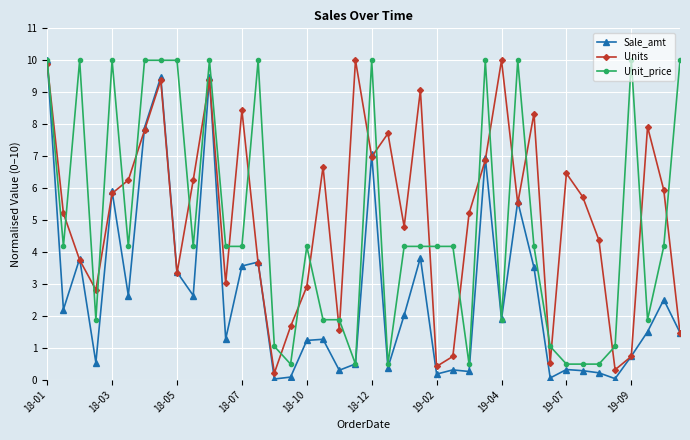

In Sale_amt, how many points are lower than both neighbors (excluding endpoints)?

13